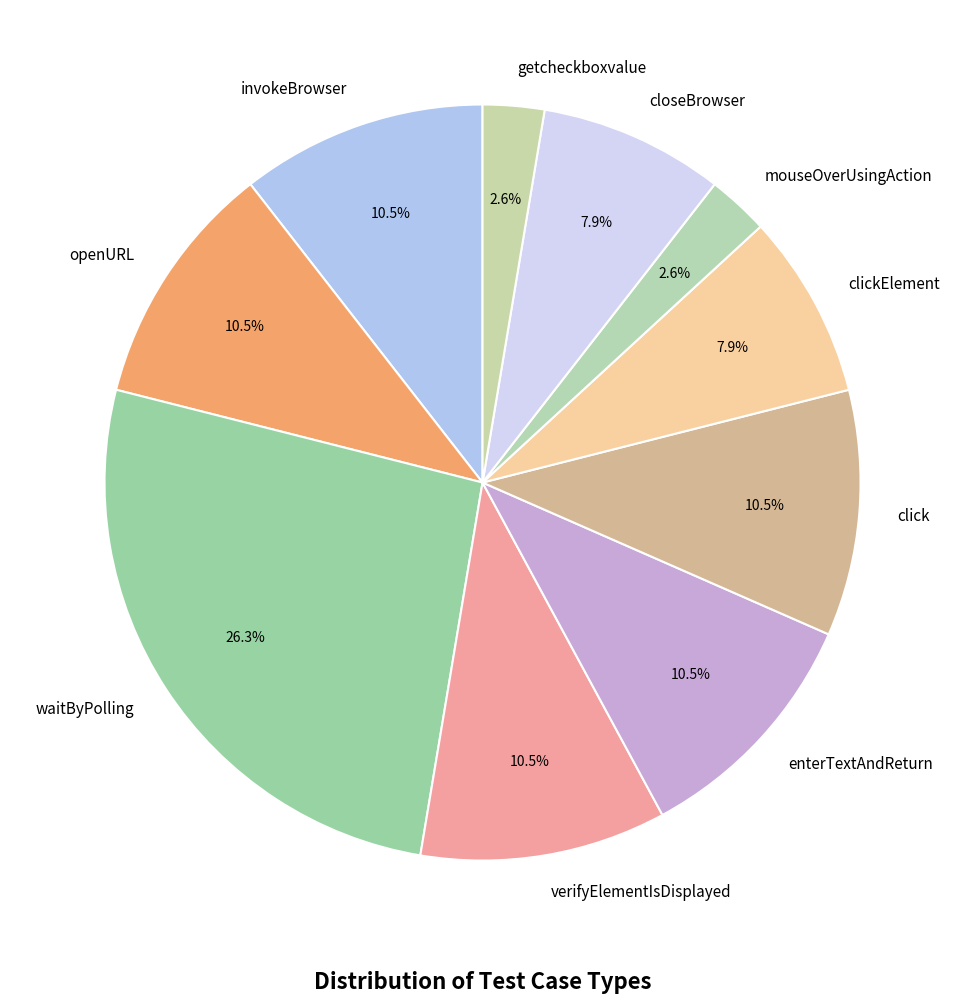

Is click the majority of the pie?

No